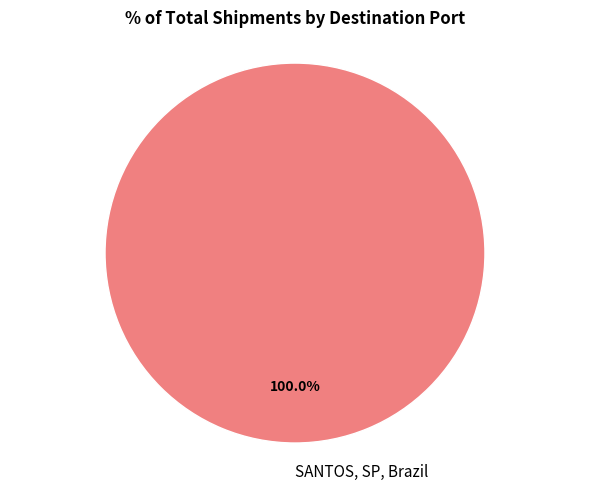

Is there any slice that represents more than half of the pie?

Yes